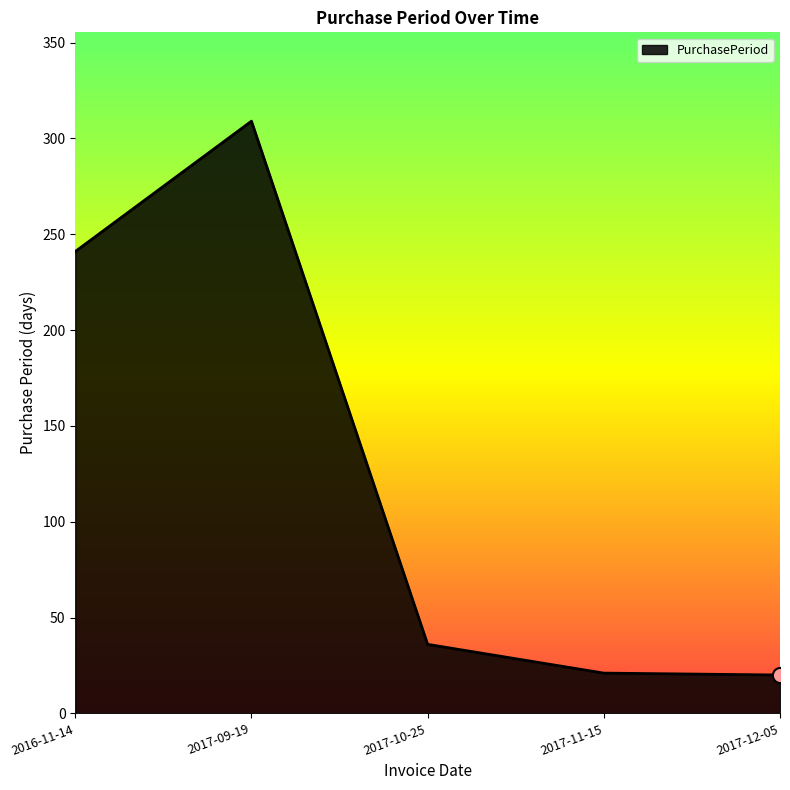

What is the change in value from 2016-11-14 to 2017-09-19?

+68